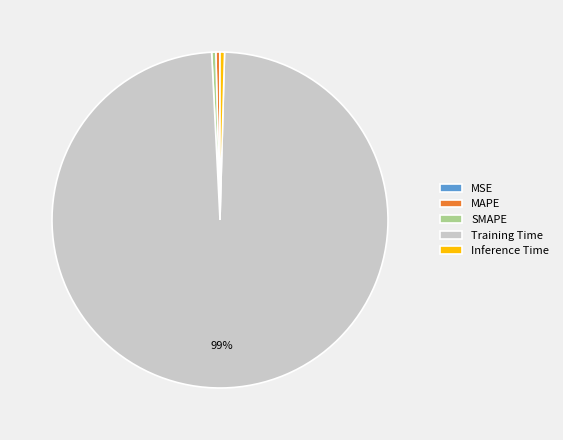

Combined, do MAPE and Training Time account for over 50%?

Yes